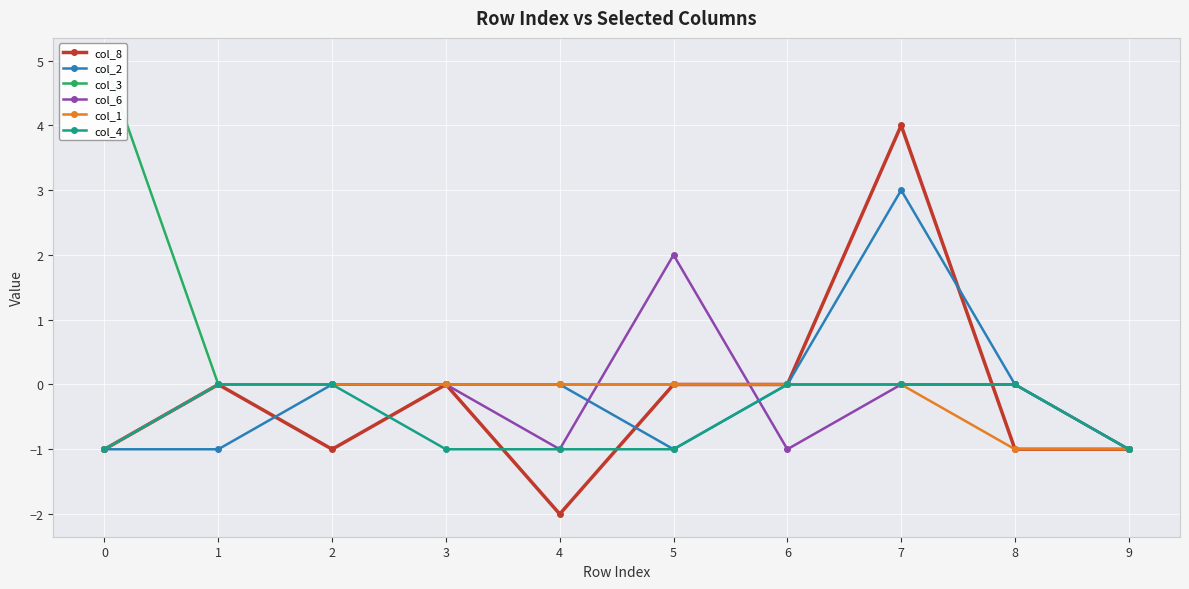

Between which two adjacent categories do col_6 and col_2 first intersect?

4 and 5